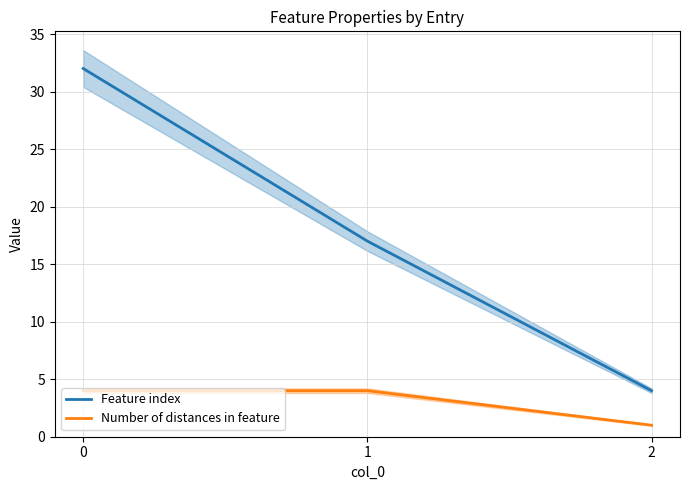

Which series has the largest range (max minus min)?

Feature index